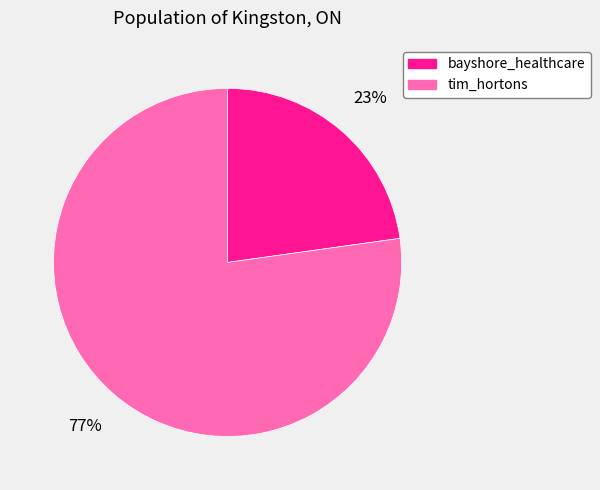

To the nearest percent, what portion does tim_hortons represent?

77%